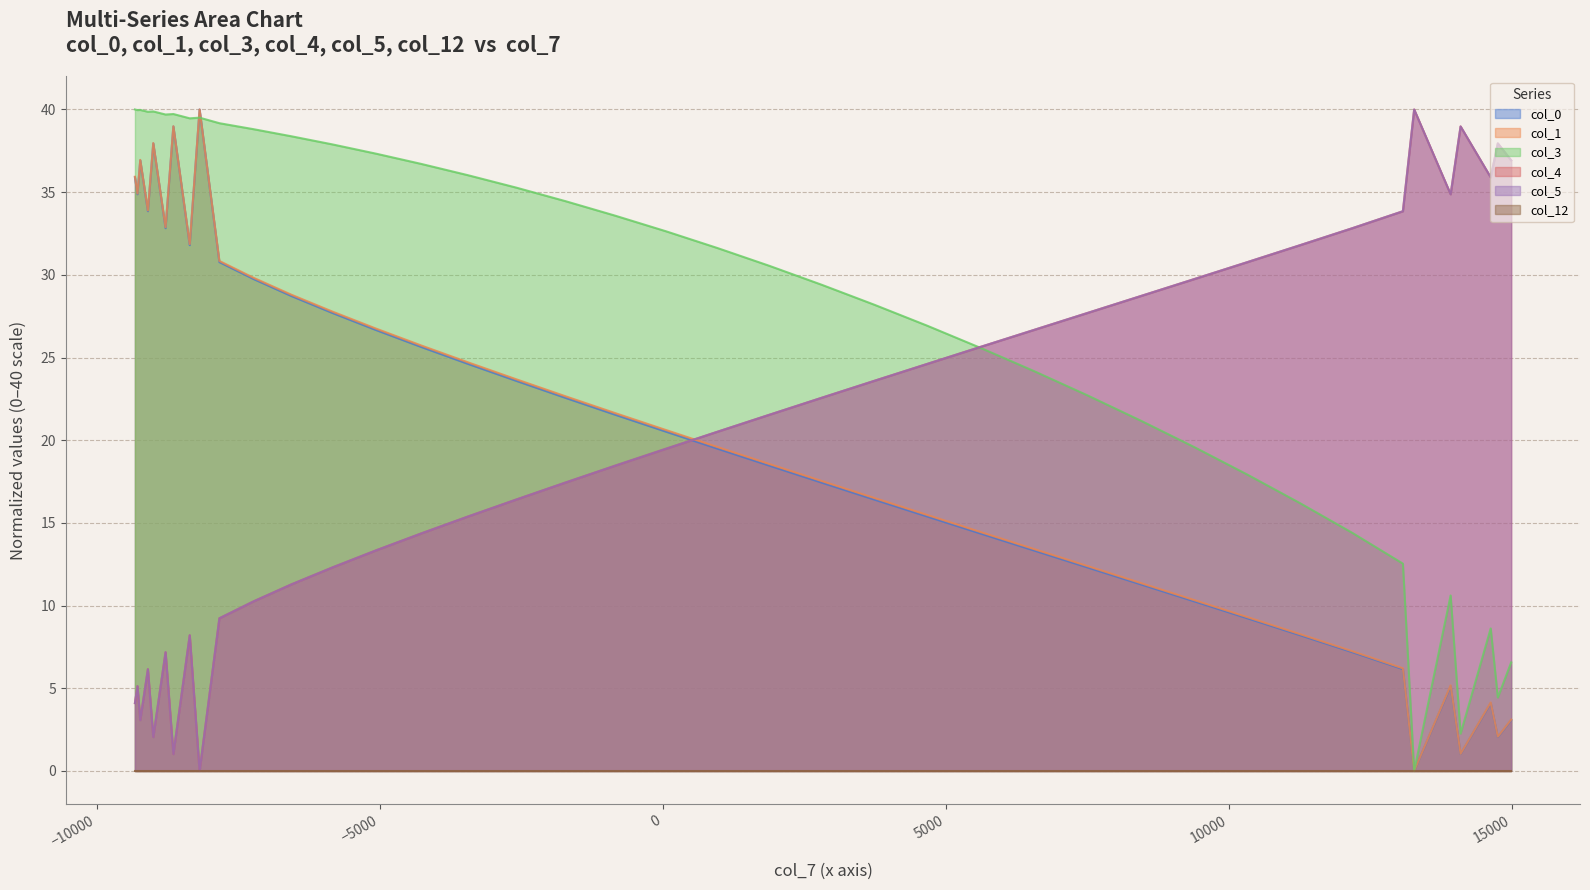

True or false: col_0 and col_4 intersect in this chart.

True